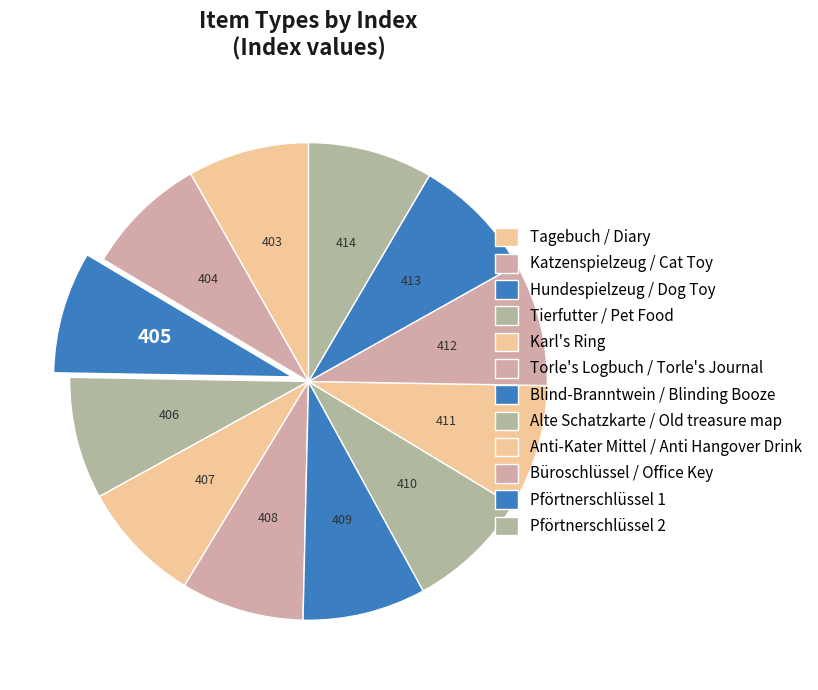

Which has a higher value, Anti-Kater Mittel / Anti Hangover Drink or Katzenspielzeug / Cat Toy?

Anti-Kater Mittel / Anti Hangover Drink